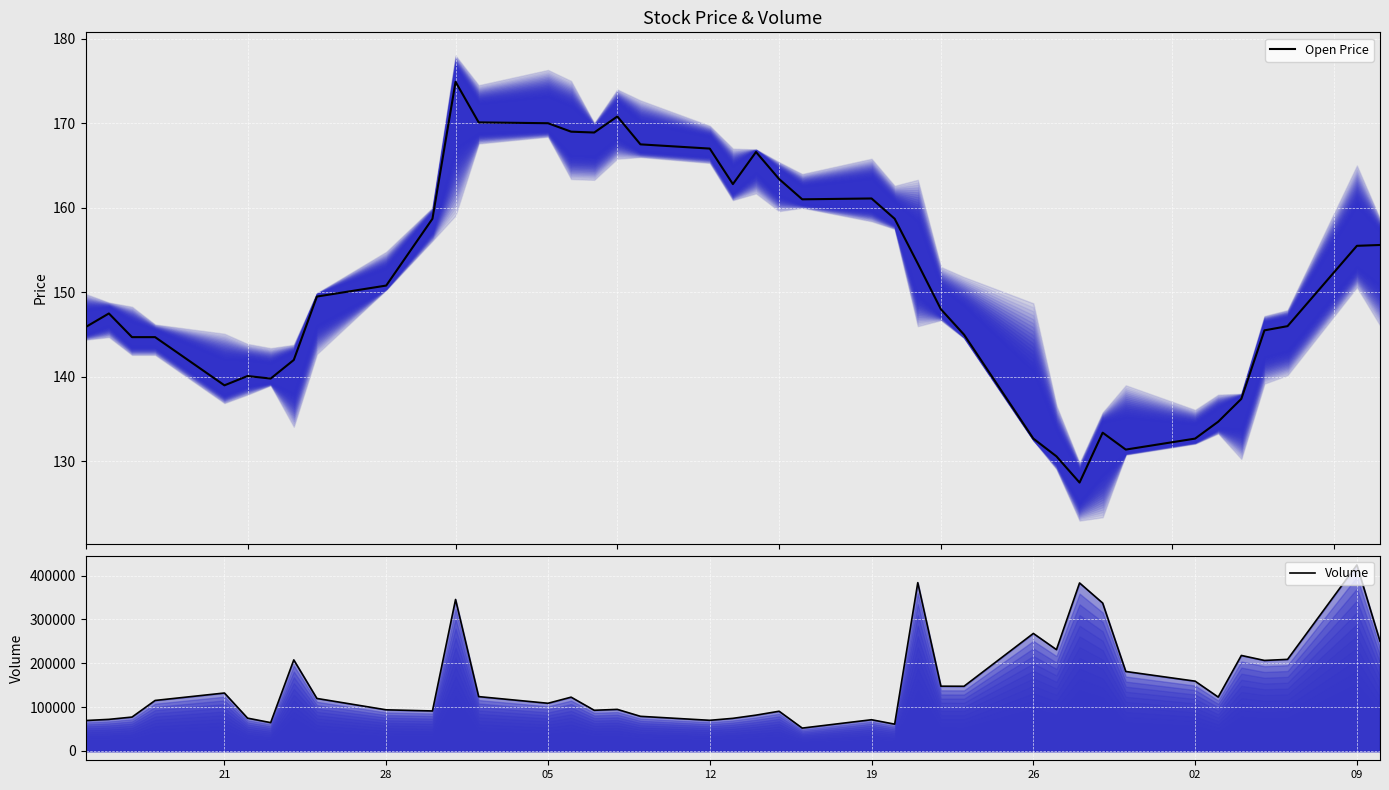

List the series in order of their peak value, highest first.

Volume, Open Price